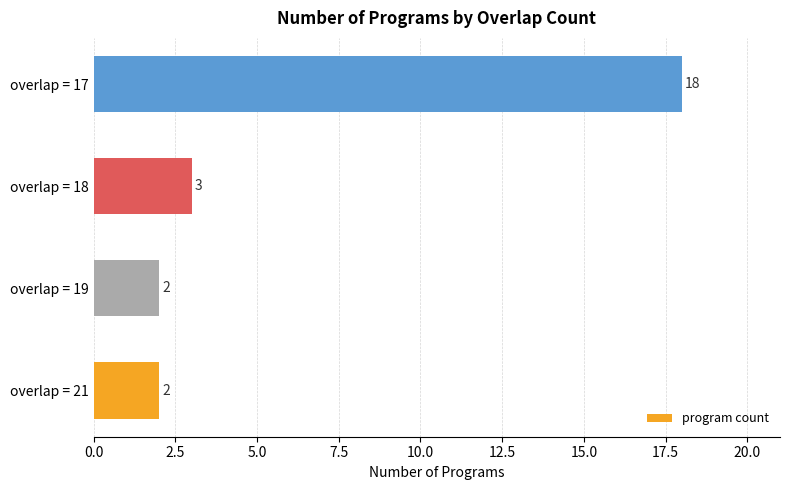

Which label corresponds to the largest value in the chart?

overlap = 17